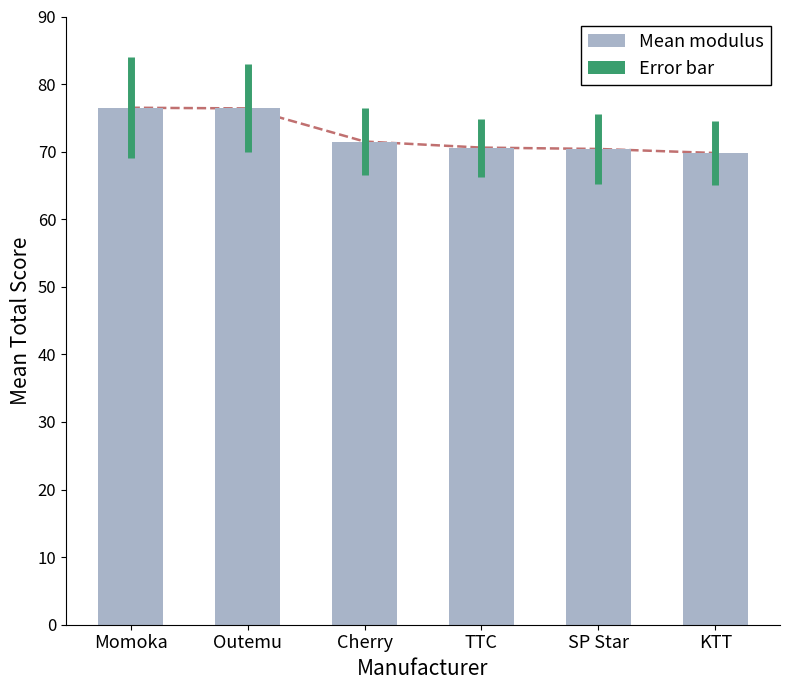

Reading right to left, extract all data points from this chart.

KTT=69.8	SP Star=70.4	TTC=70.6	Cherry=71.5	Outemu=76.4	Momoka=76.5